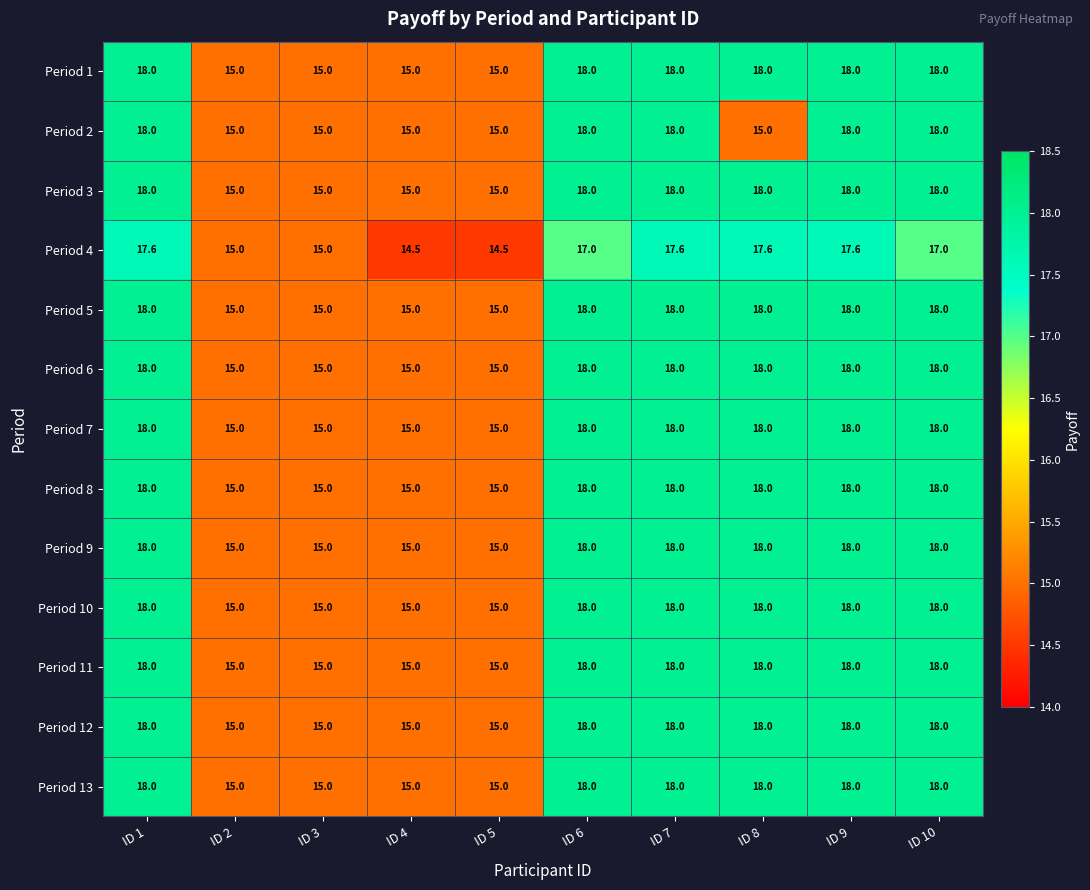

What is the average value of the Period 10 series?

16.8